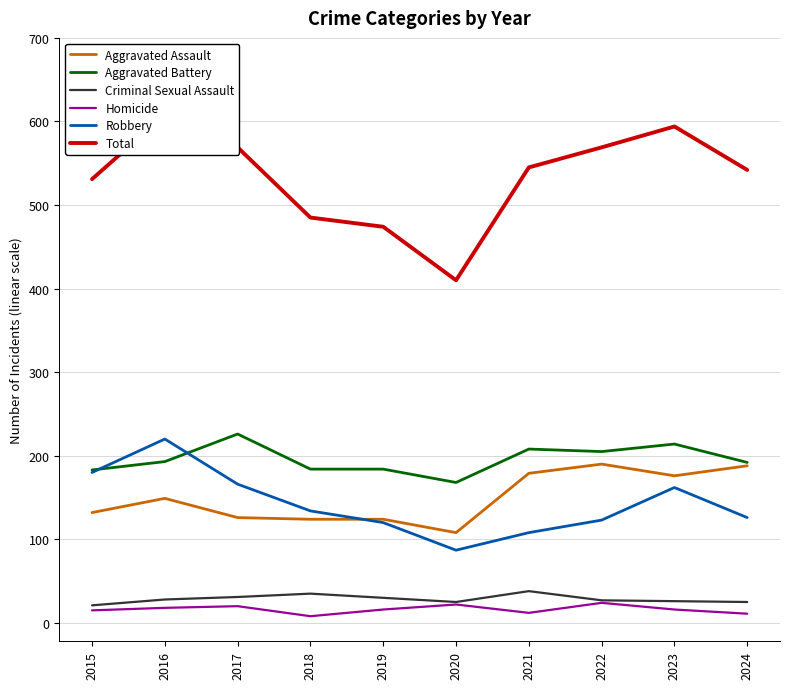

Which has a higher value, 2021 or 2019?

2021